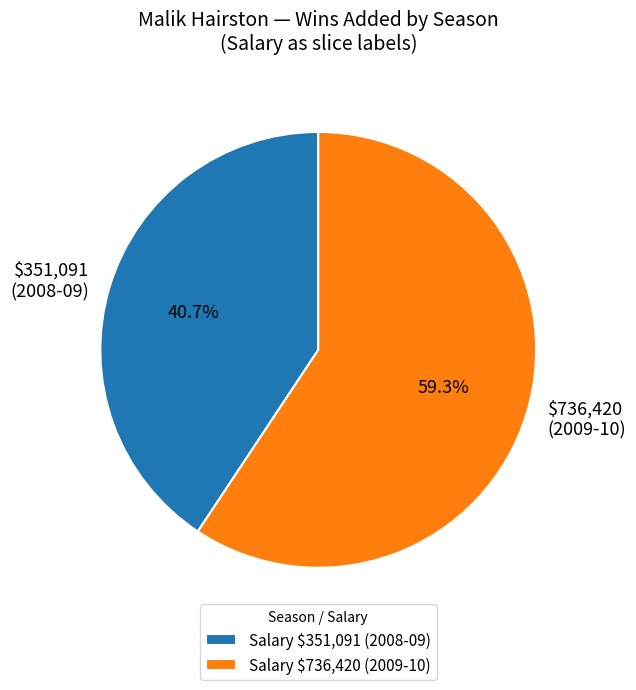

To the nearest percent, what is the difference between the largest and smallest slice percentages?

19%